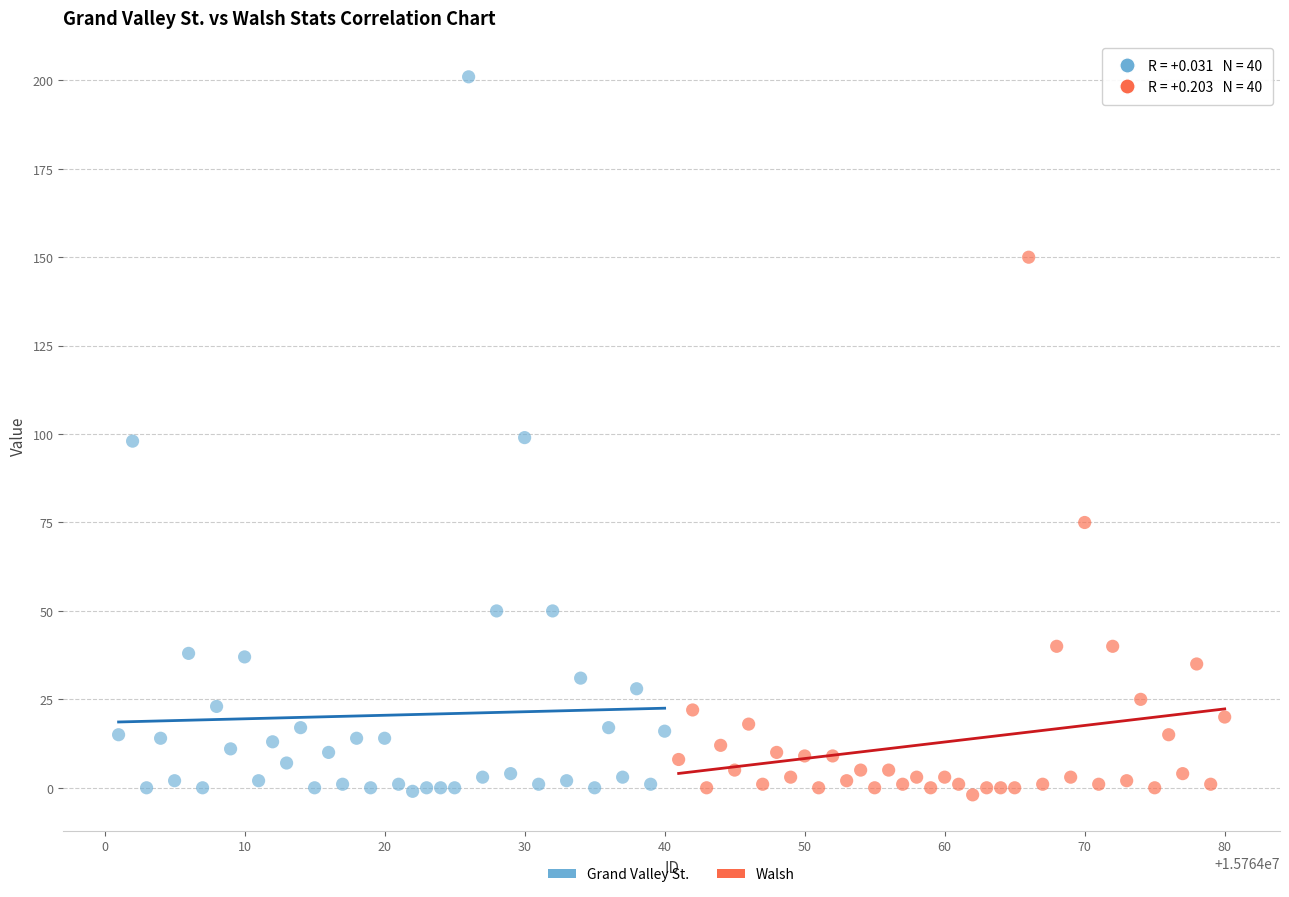

Which series contains the highest Y value?

Grand Valley St.